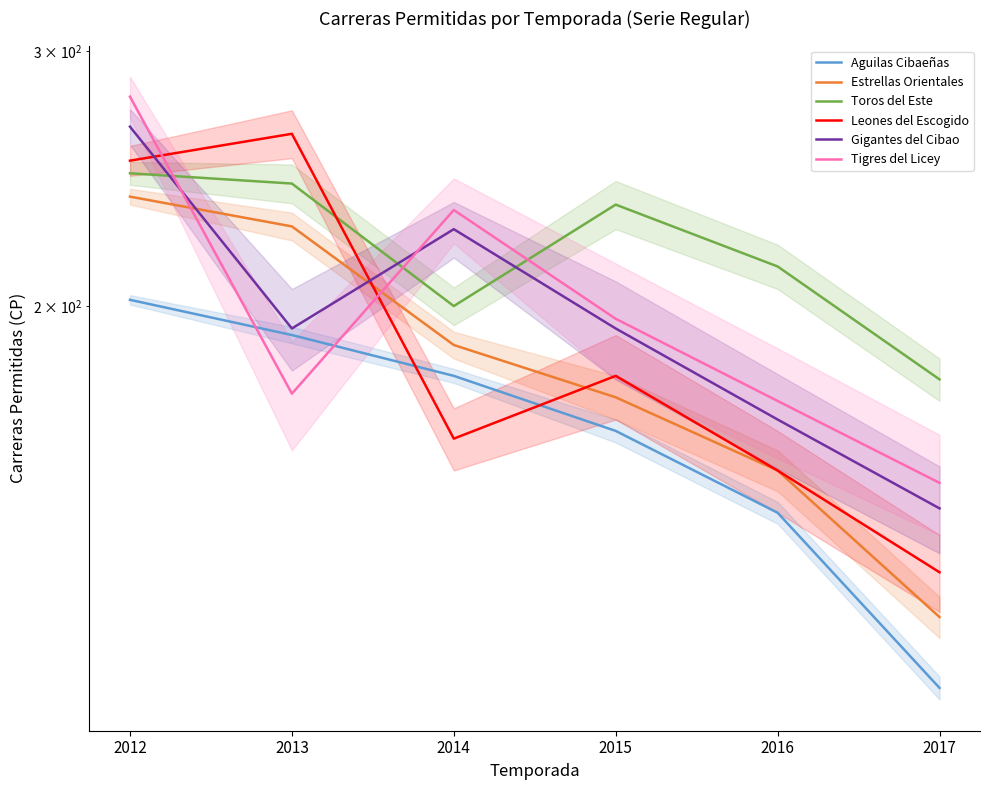

What is the value of the Estrellas Orientales point at the 4th from the left?

173